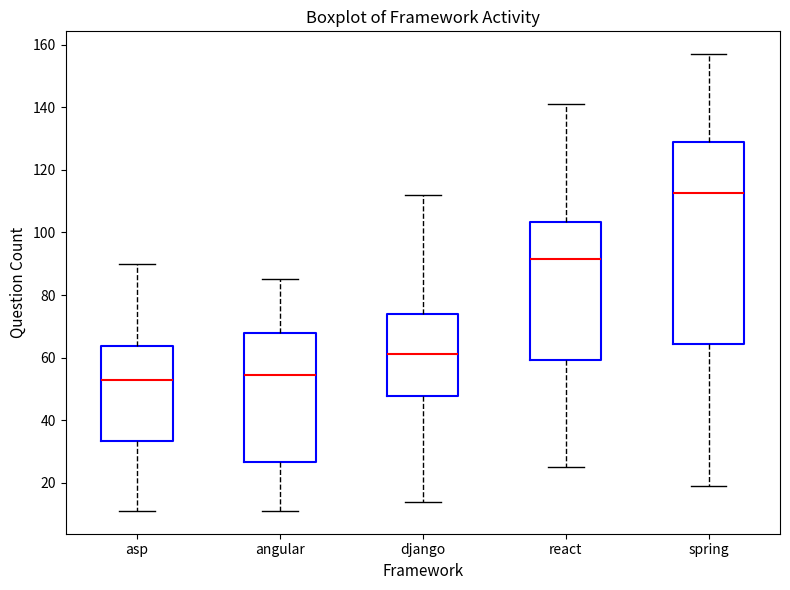

Where does the lower whisker of the box for angular end on the y-axis? The values are not printed on the chart, so give them approximately, as read against the axis.

12